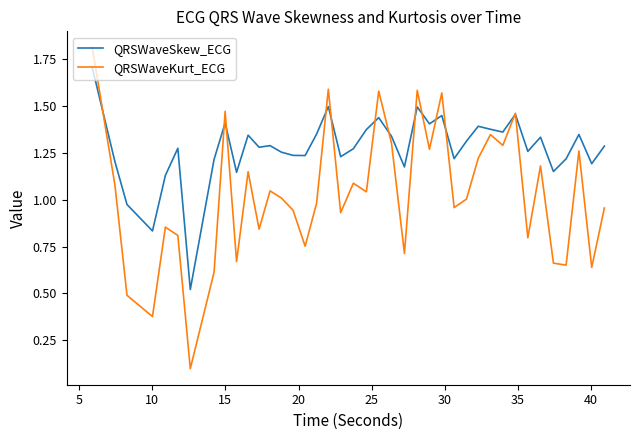

Rank the series by their maximum value, from lowest to highest.

QRSWaveSkew_ECG, QRSWaveKurt_ECG